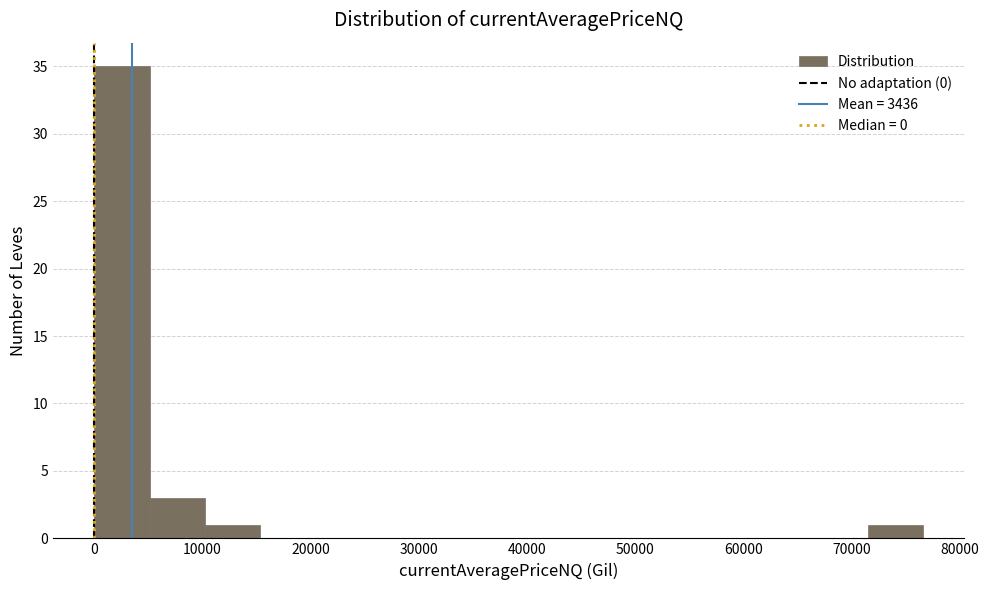

Reading left to right, transcribe this chart: for each bar, give the range it covers on the x-axis and its height. Neither the bar edges nor the heights are printed on the chart, so give them approximately, as read against the axes.

0 to 5000: 35
5000 to 10000: 3
10000 to 15000: 1
15000 to 20000: 0
20000 to 26000: 0
26000 to 31000: 0
31000 to 36000: 0
36000 to 41000: 0
41000 to 46000: 0
46000 to 51000: 0
51000 to 56000: 0
56000 to 61000: 0
61000 to 66000: 0
66000 to 71000: 0
71000 to 77000: 1